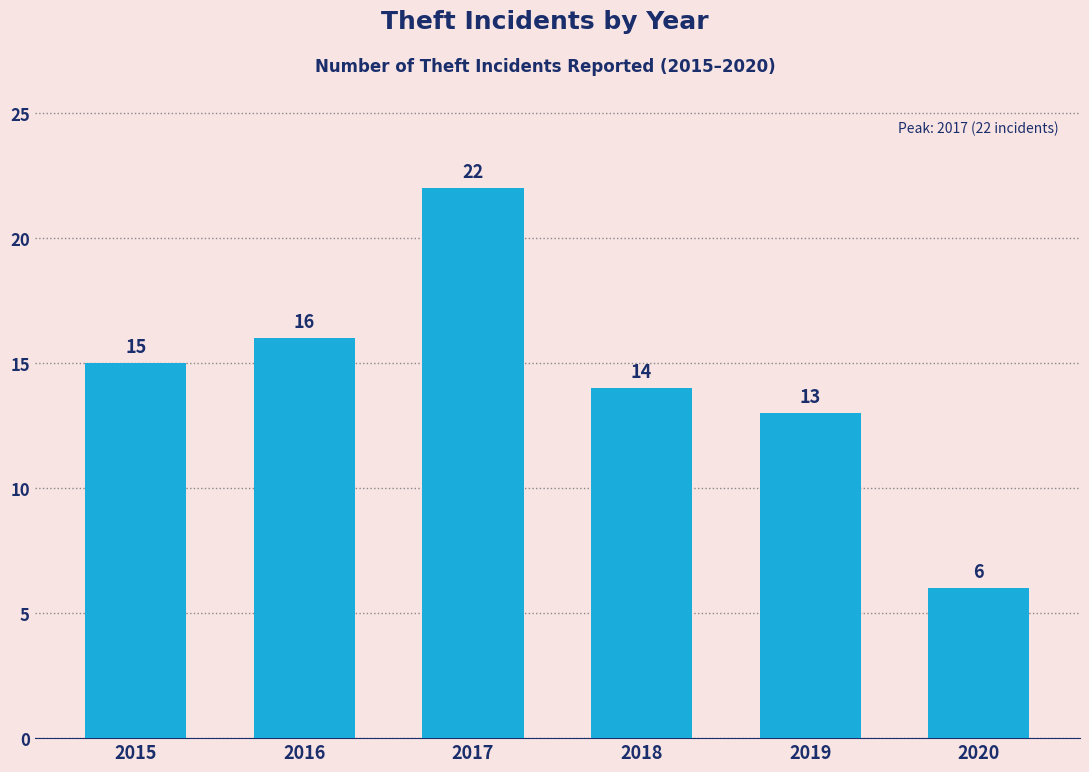

What is the change in value from 2015 to 2019?

-2